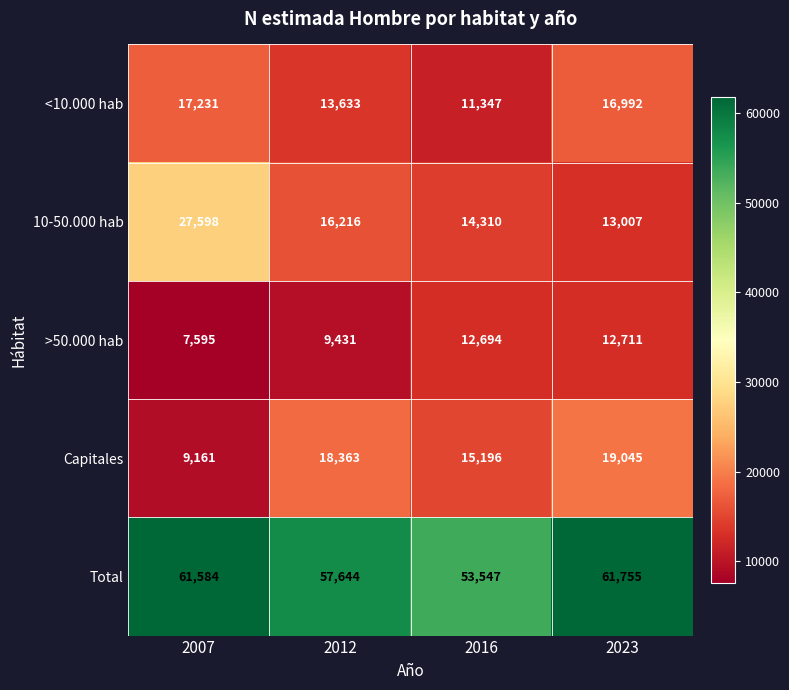

At 2016, list the series in order from largest to smallest.

Total, Capitales, 10-50.000 hab, >50.000 hab, <10.000 hab